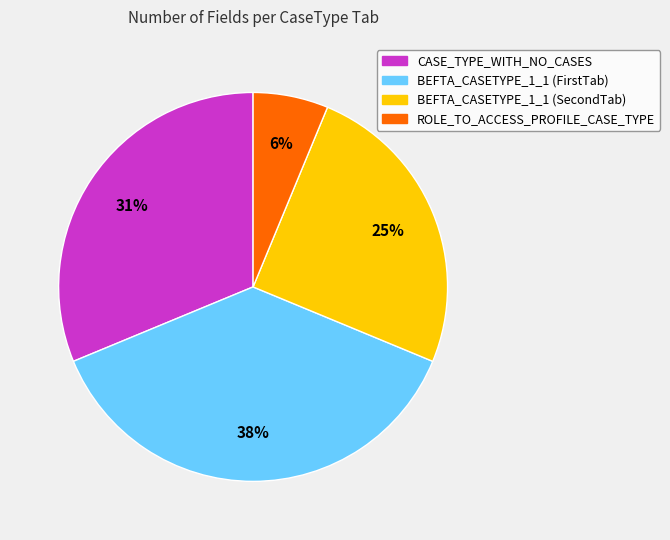

The CASE_TYPE_WITH_NO_CASES slice represents 43% of the pie. True or false?

False